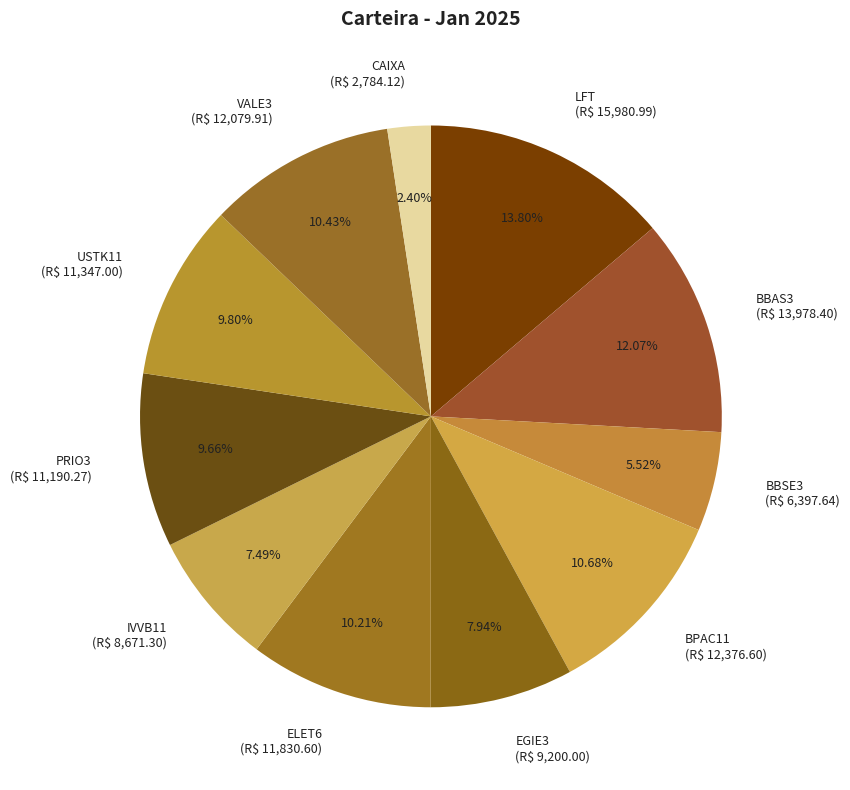

Does any single category account for the majority?

No